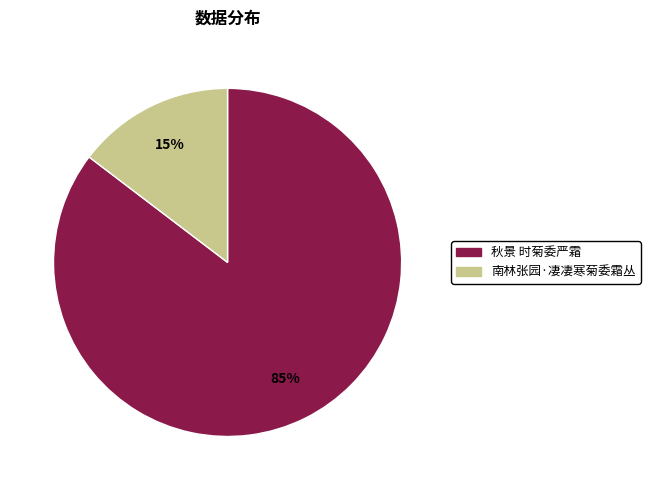

Is there any slice that represents more than half of the pie?

Yes